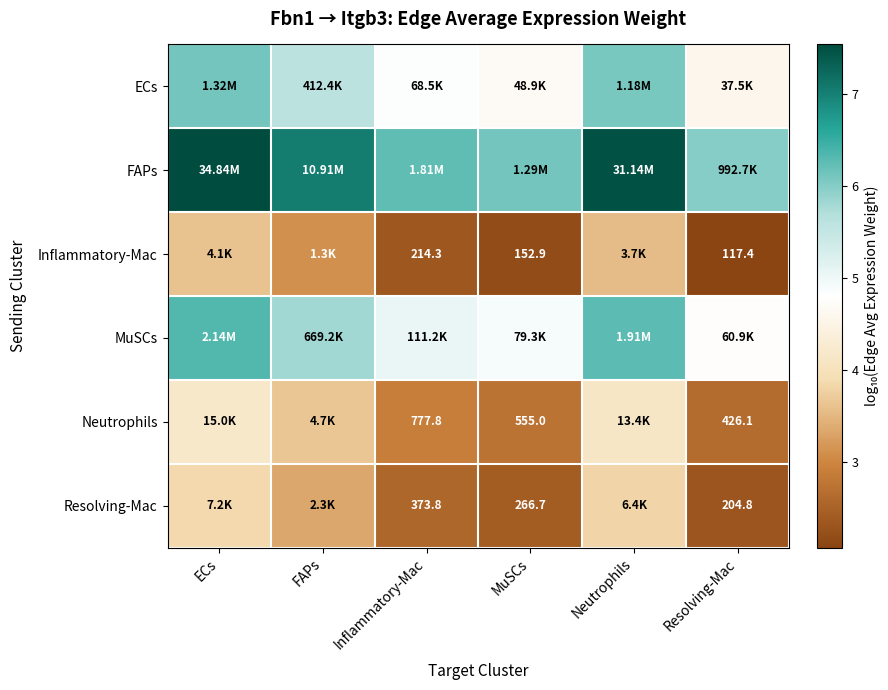

Where does the FAPs series first go above 7?

ECs